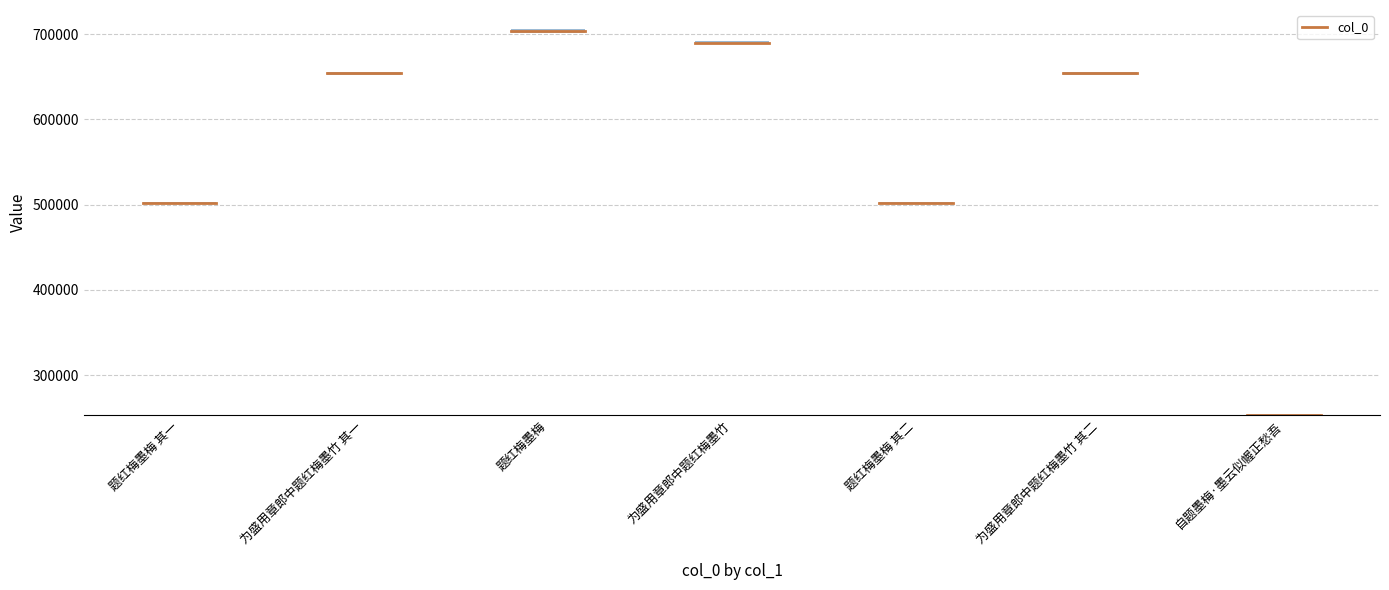

What is the change in value from 为盛用章郎中题红梅墨竹 其一 to 题红梅墨梅 其二?

-151950